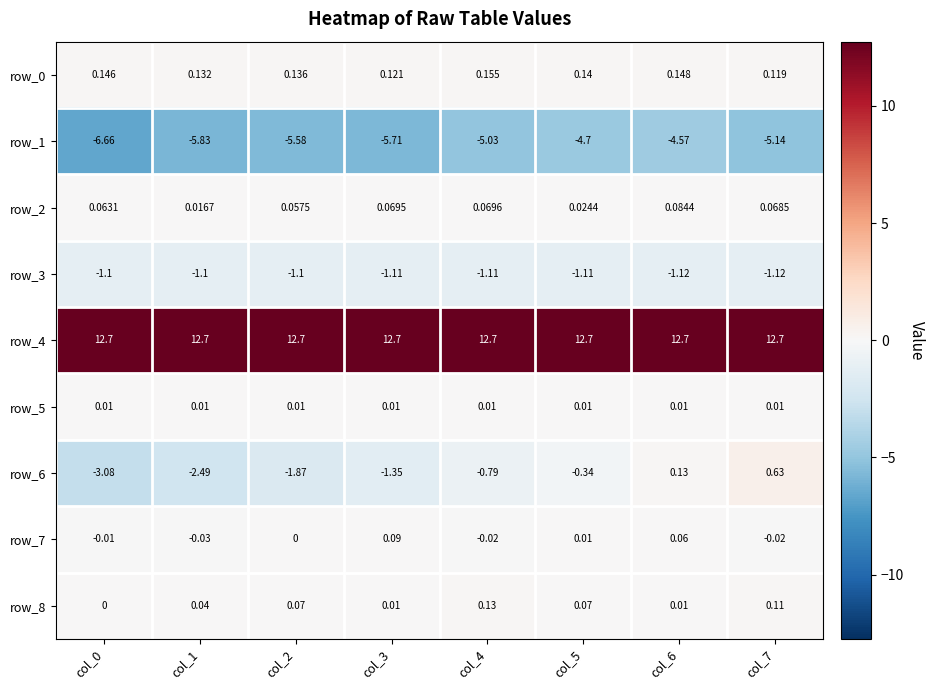

At how many categories does at least one series exceed 10?

8